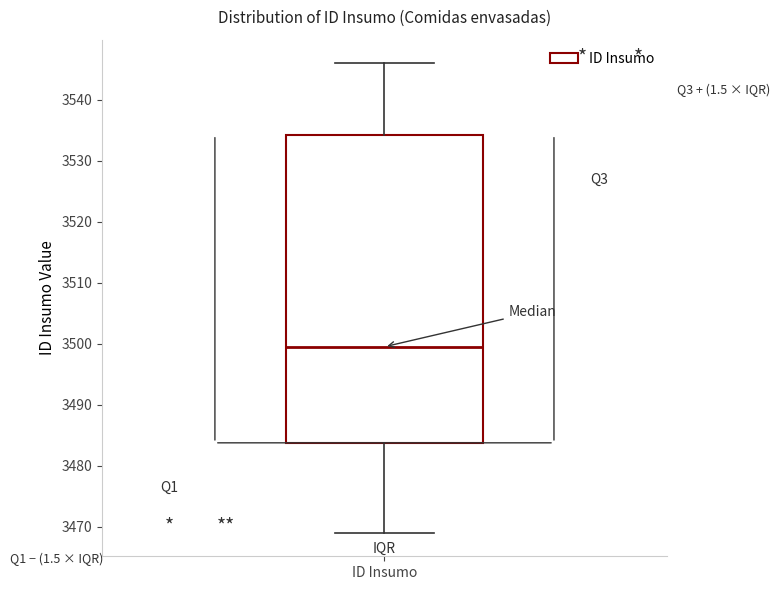

Transcribe this box plot: give where the median line is, the range the box spans, and where the two whiskers end, as read against the y-axis. The values are not printed on the chart, so give them approximately, as read against the axis.

median 3500, box 3484 to 3534, whiskers 3469 to 3546